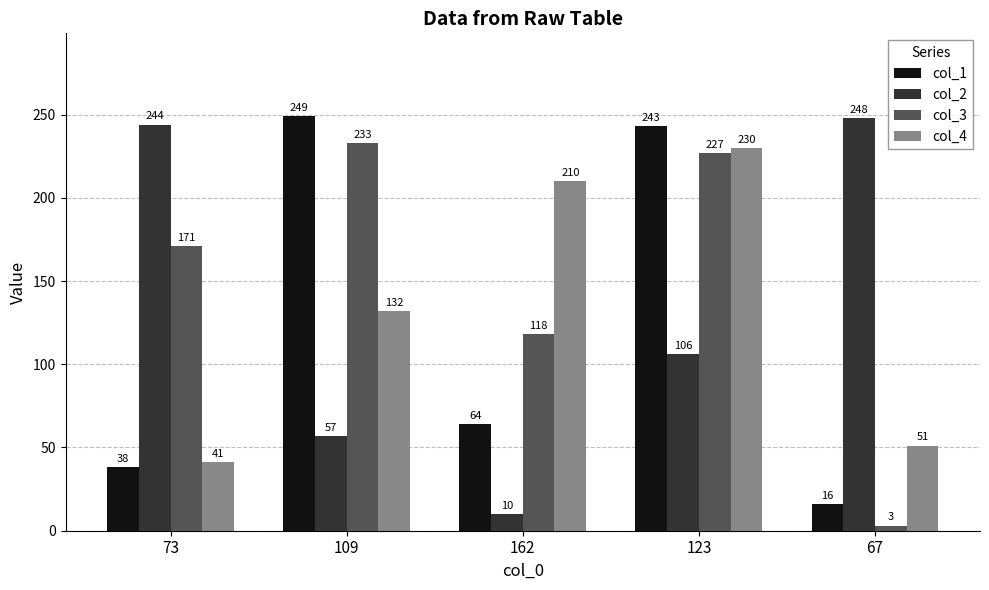

Reading left to right, what are all the values shown in this chart?

col_1: 73=38	109=249	162=64	123=243	67=16
col_2: 73=244	109=57	162=10	123=106	67=248
col_3: 73=171	109=233	162=118	123=227	67=3
col_4: 73=41	109=132	162=210	123=230	67=51